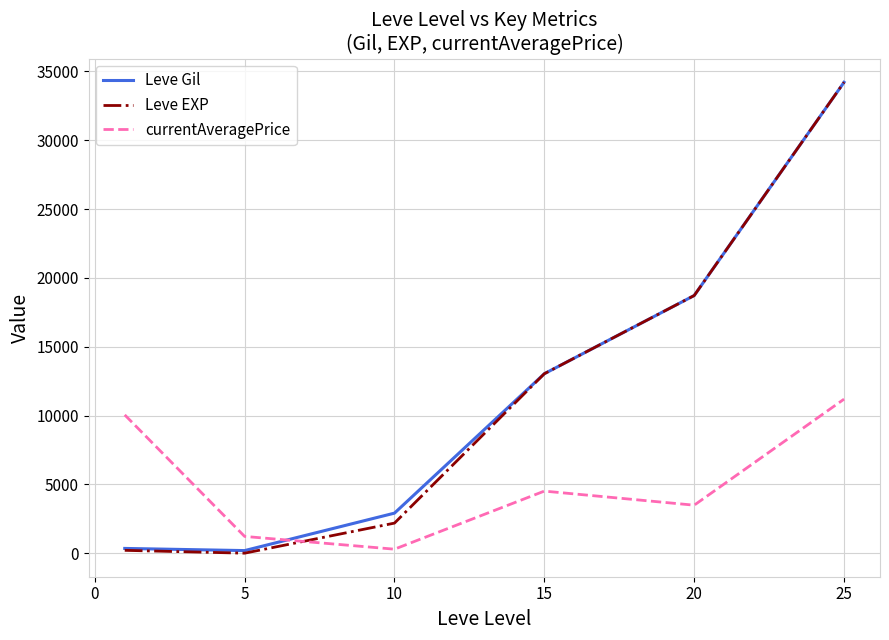

Is this an area chart (filled region under the line)?

No